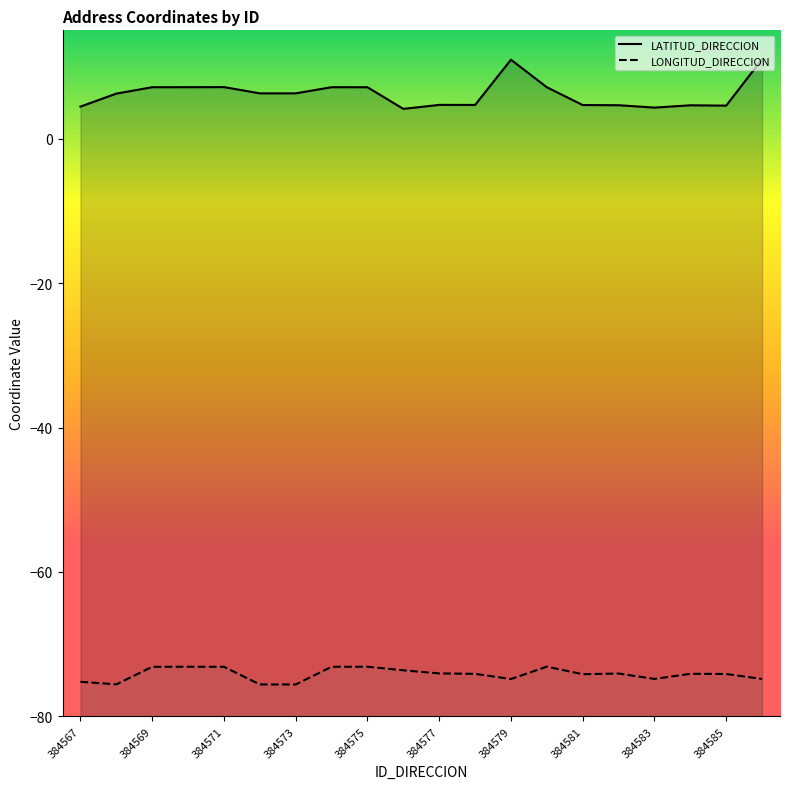

How many categories are shown in the chart?

20